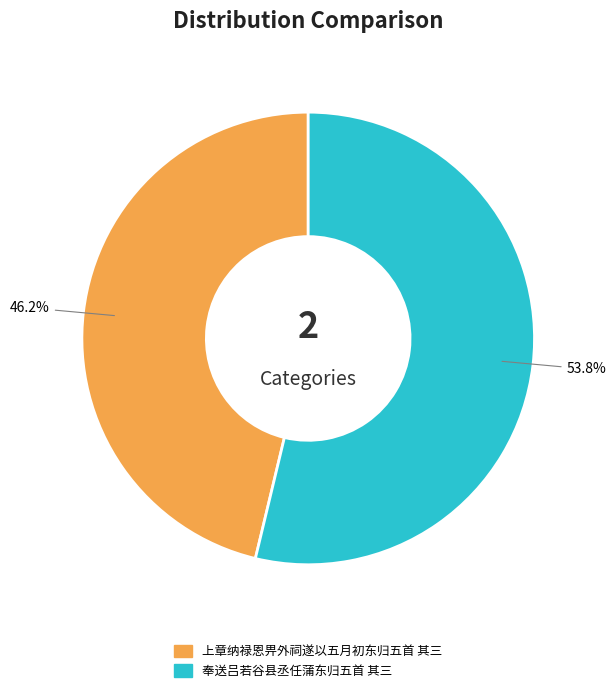

How many segments does this pie chart have?

2